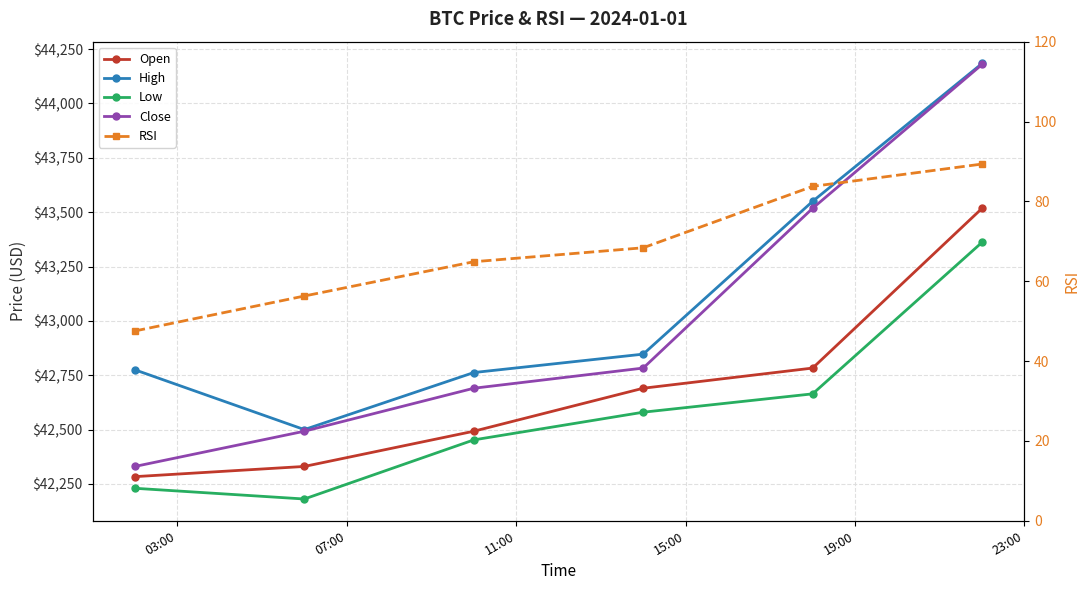

Is the value of High at 11:00 greater than the value of Low at 07:00?

Yes